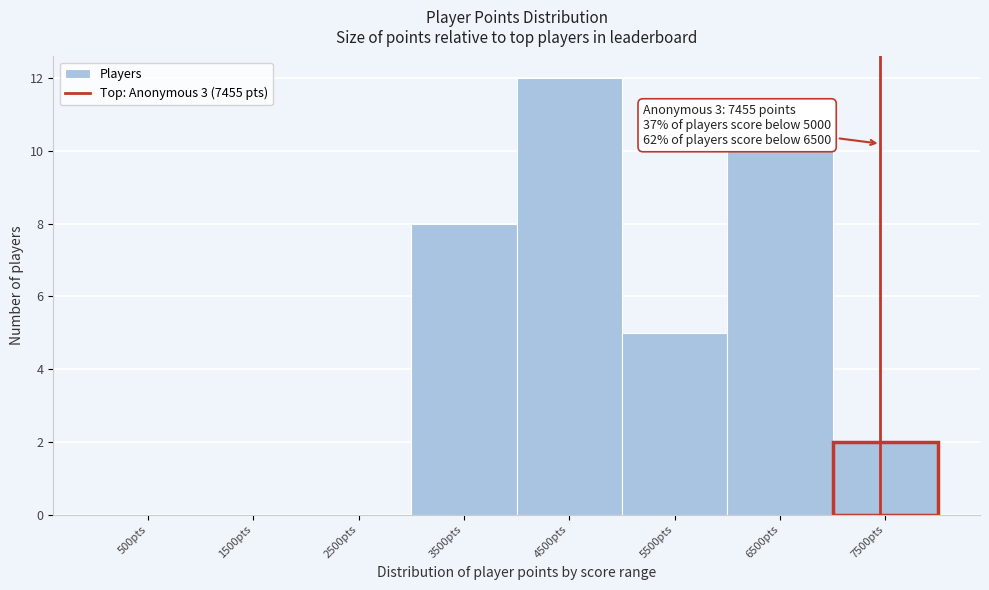

Which range on the x-axis has the tallest bar?

4000 to 5000